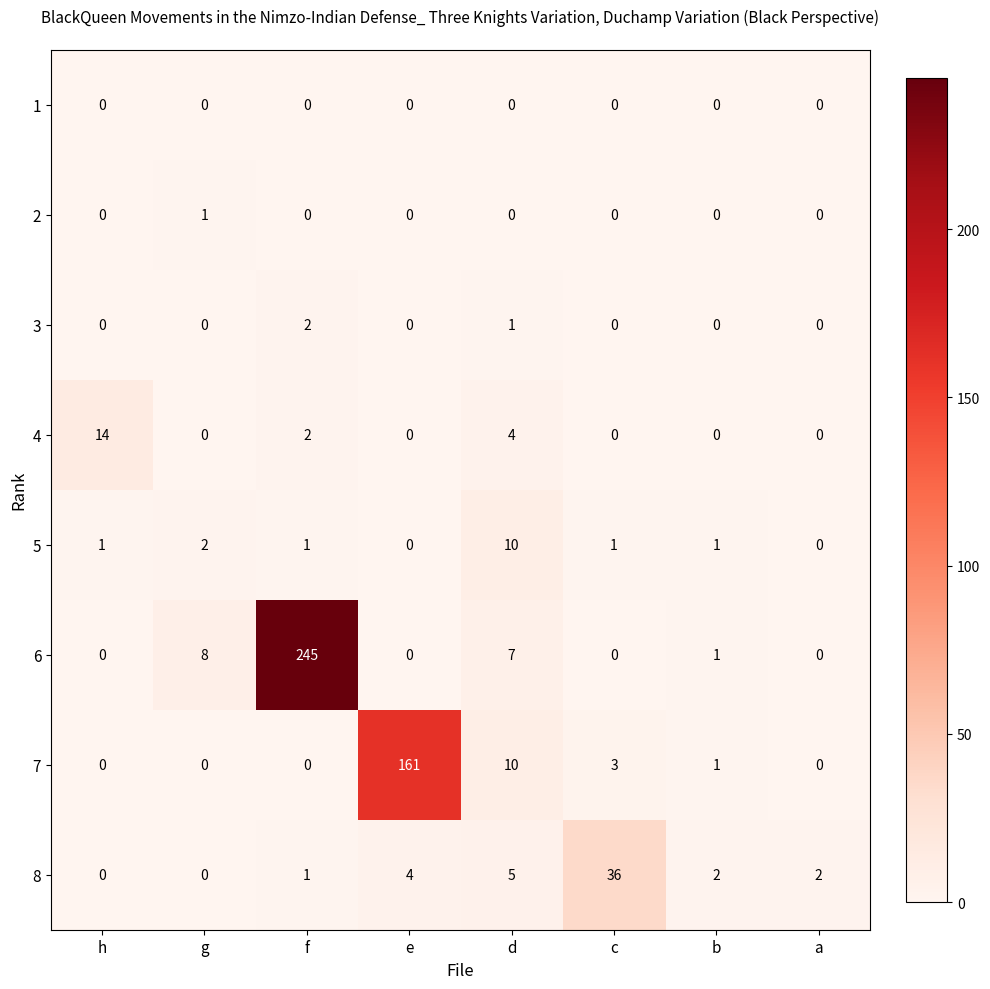

Which series has the largest total across all categories?

6